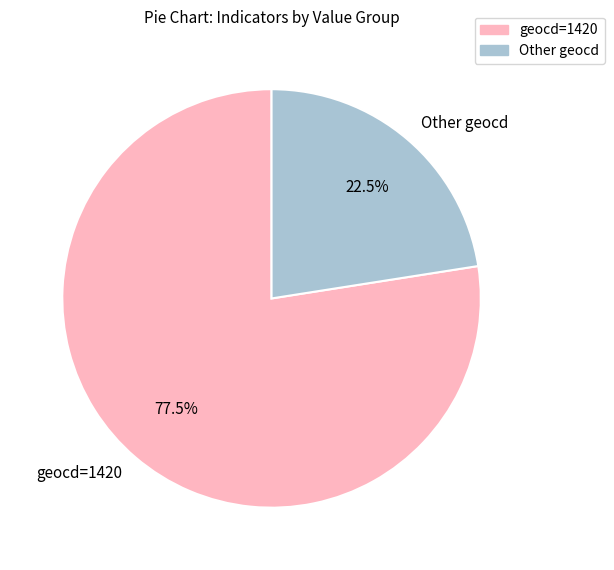

What is the ratio of the value at Other geocd to the value at geocd=1420?

0.3